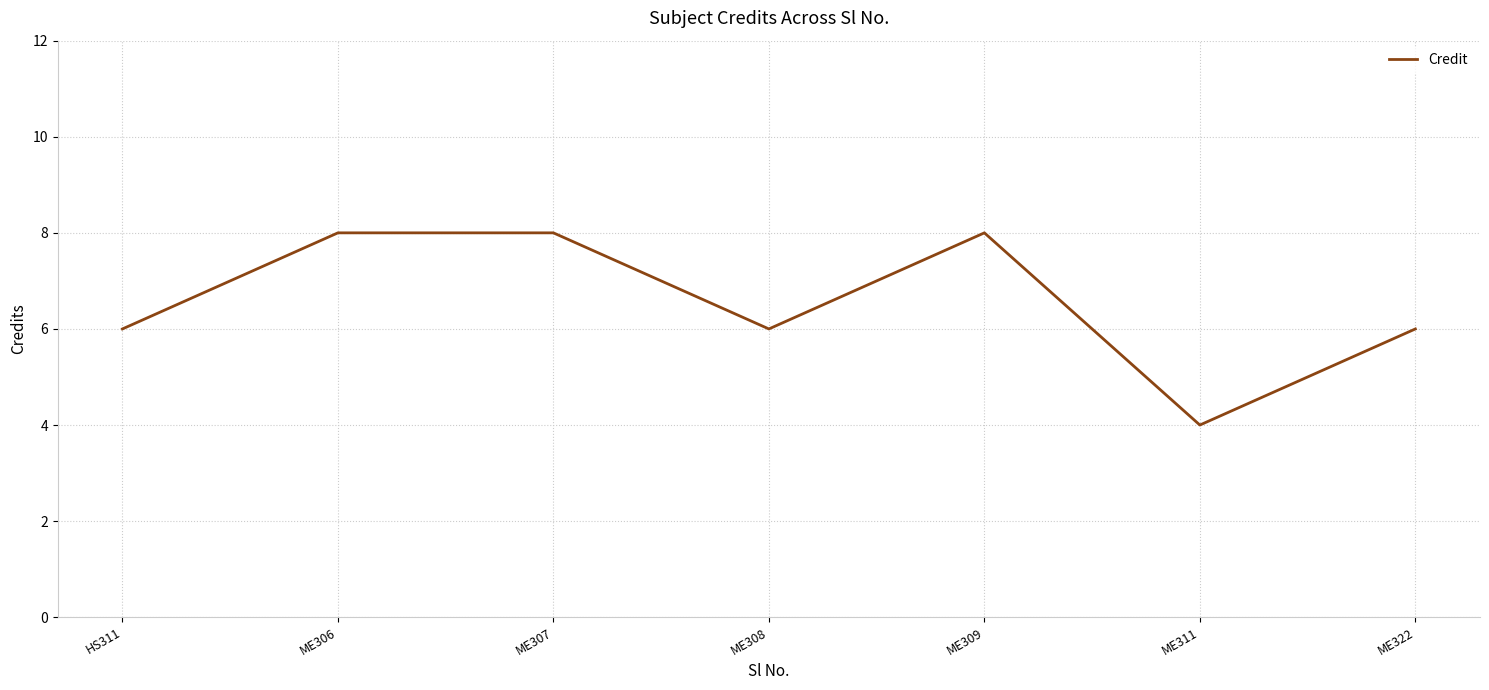

What is the maximum value shown in the chart?

8